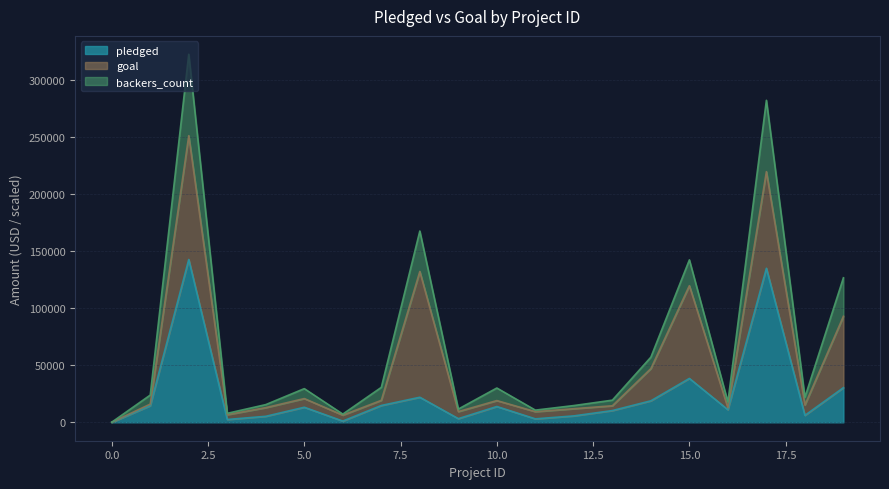

What is the difference between the backers_count values at 8 and 0?

167346